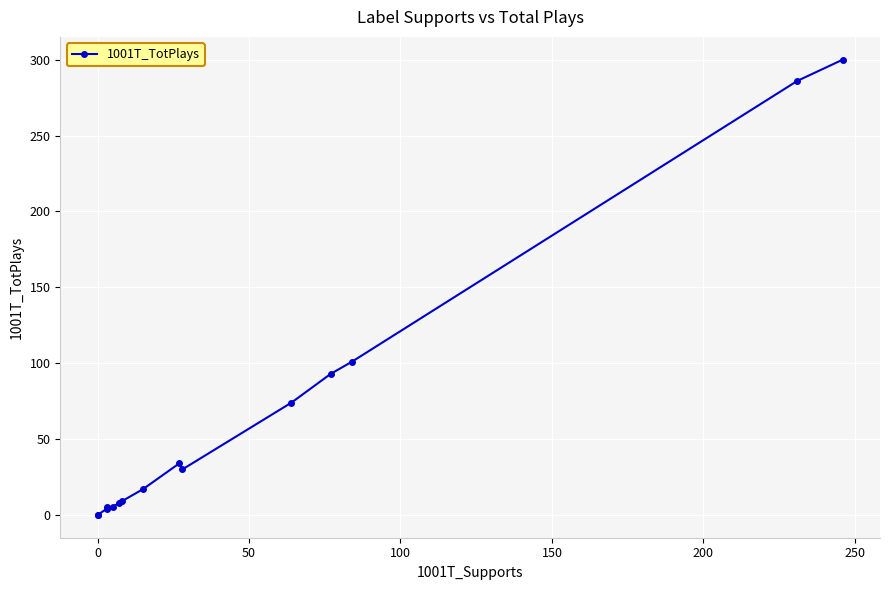

What is the difference between the maximum and minimum values?

300